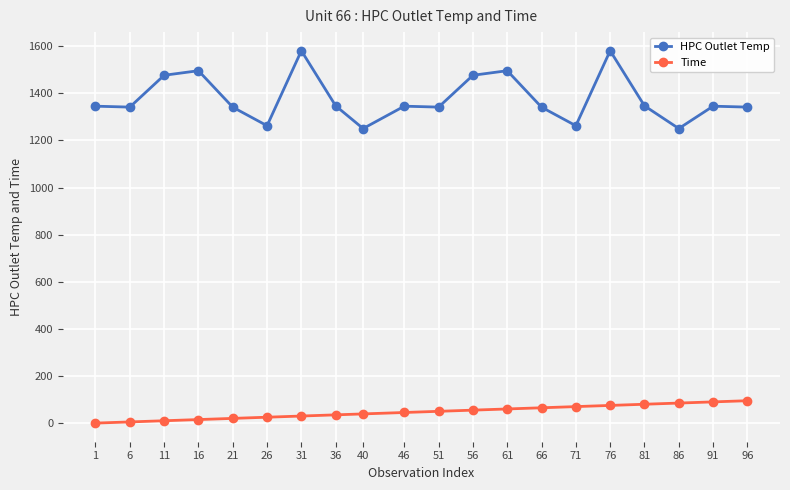

True or false: HPC Outlet Temp and Time cross at least once.

False